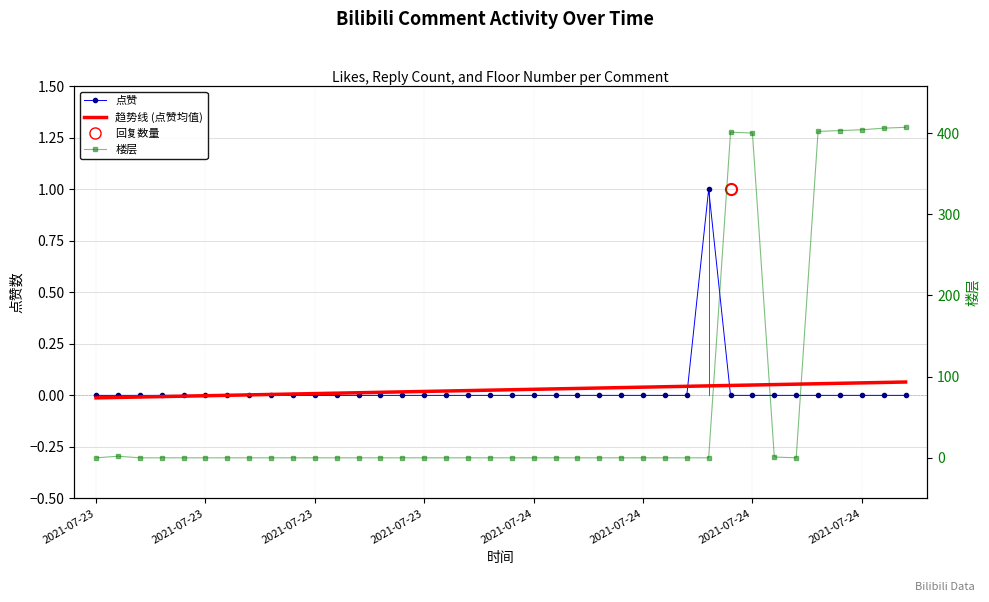

Where is the first local maximum for 楼层?

2021-07-23